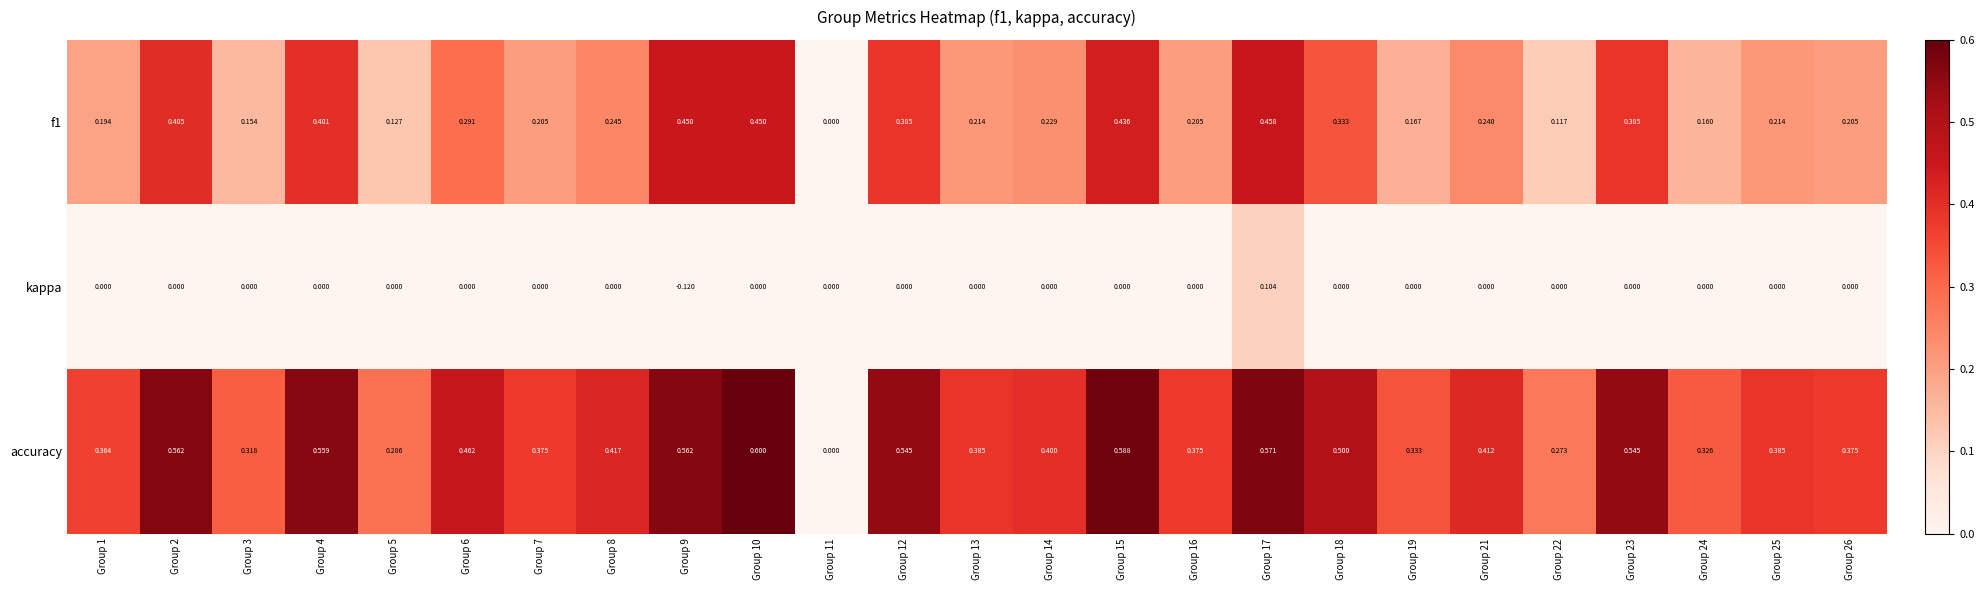

Which series changed the most between Group 8 and Group 15?

f1